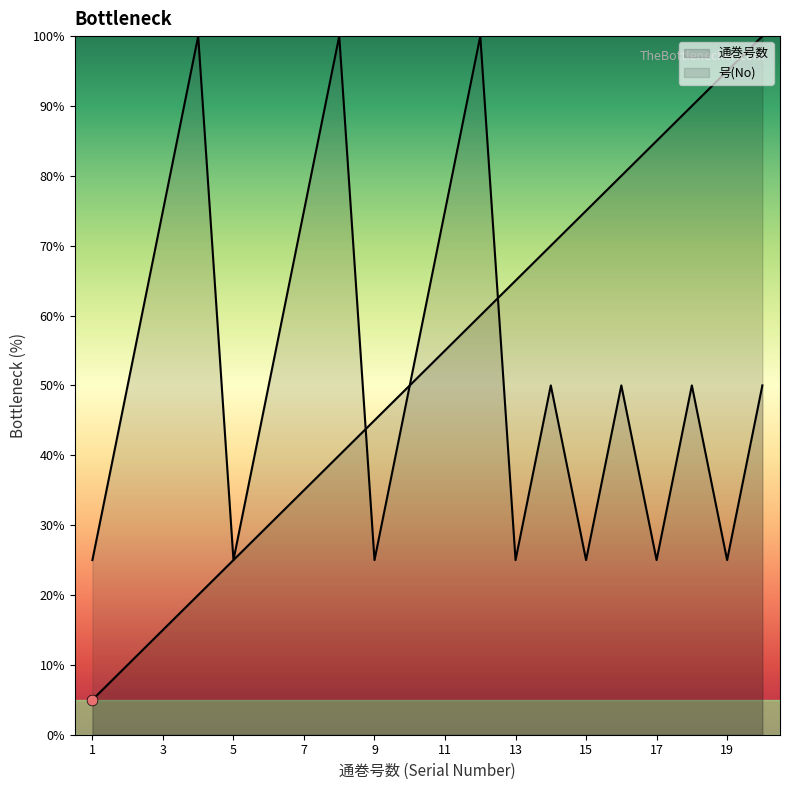

What are all the series names shown in the legend?

通巻号数, 号(No)